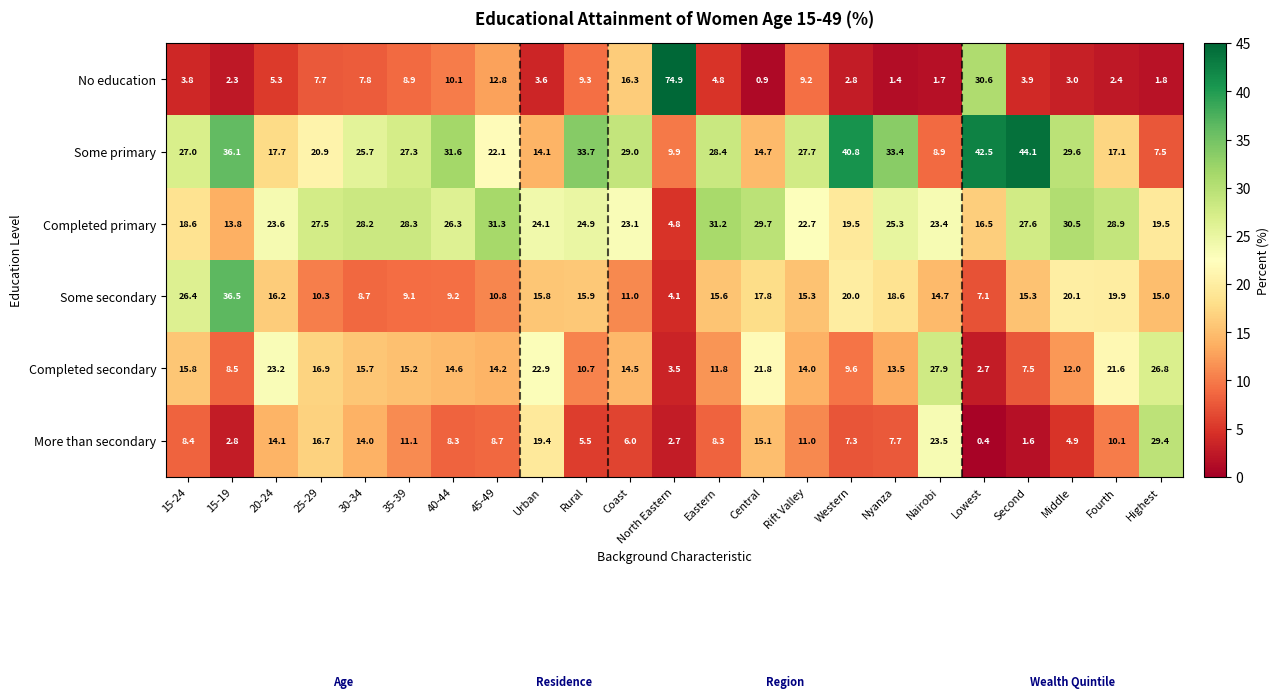

At which label is No education closest to 37?

Lowest